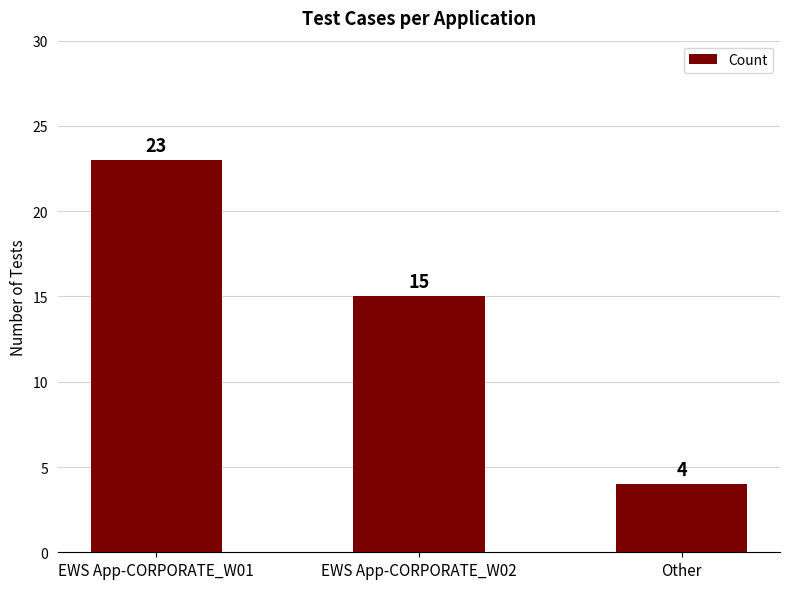

What is the average value?

14